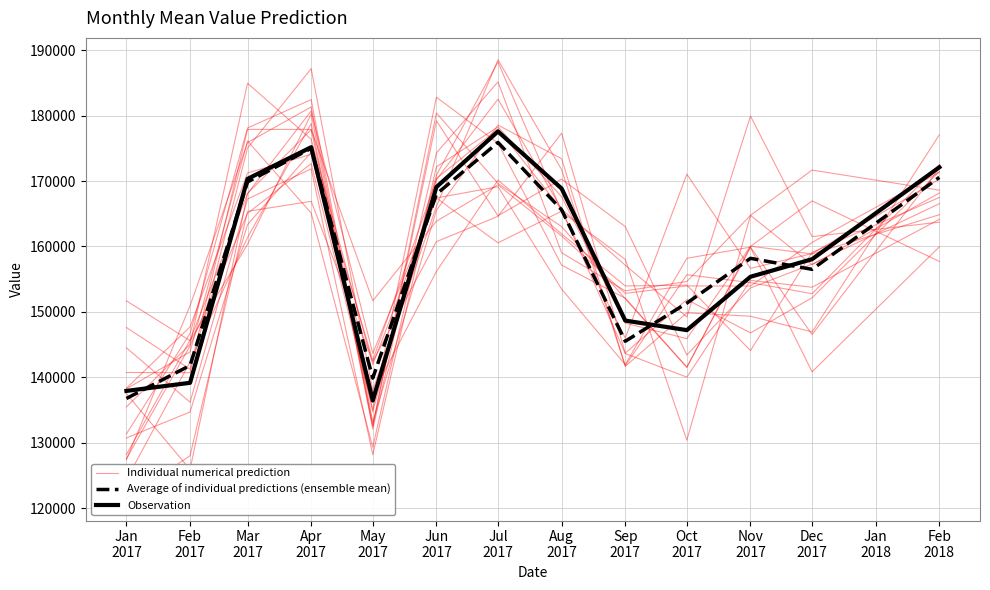

List the series in order of their peak value, highest first.

Individual numerical prediction, Observation, Average of individual predictions (ensemble mean)